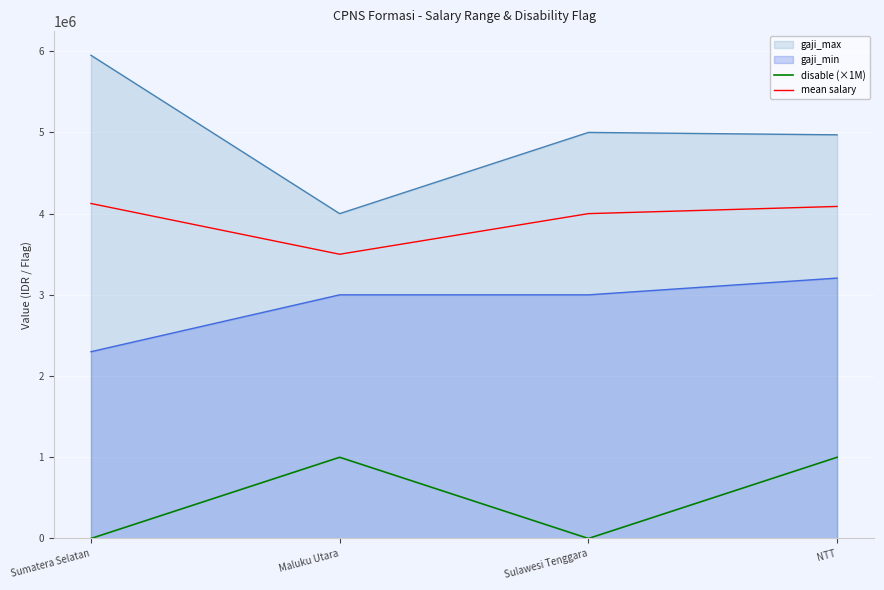

Rank the series by their average value, from lowest to highest.

disable (×1M), mean salary